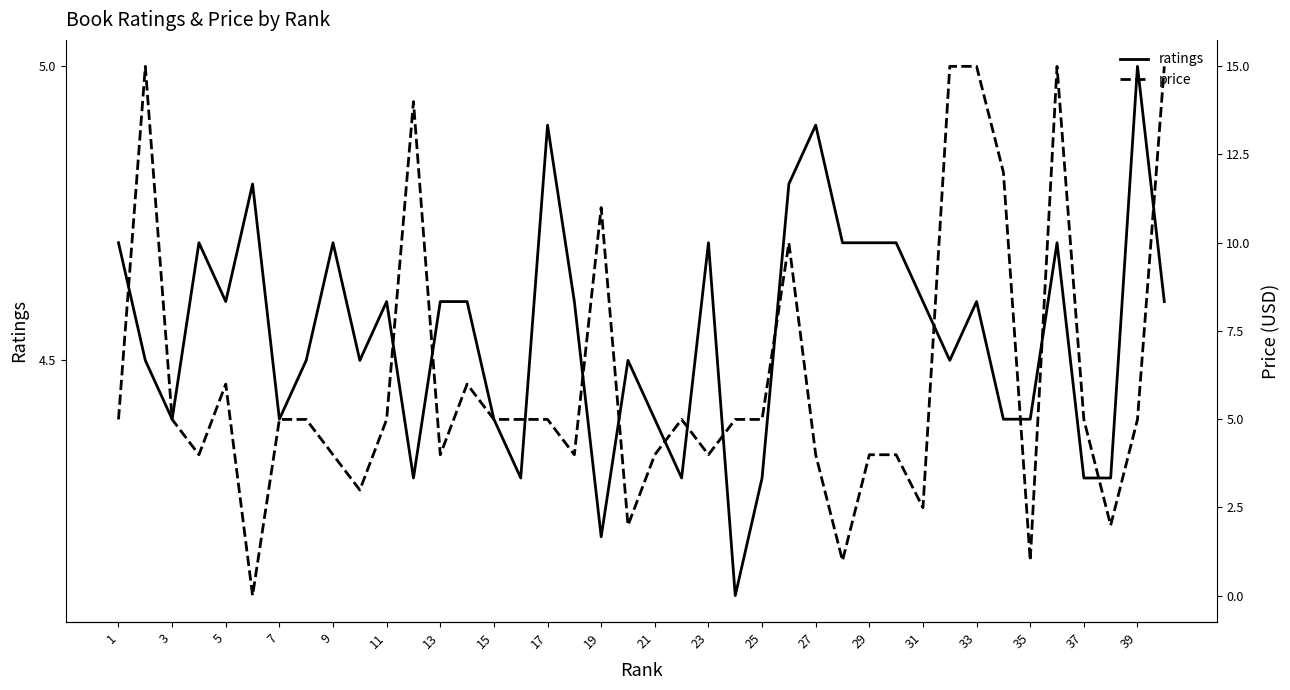

The ratings series shows 8.0 at 1. True or false?

False